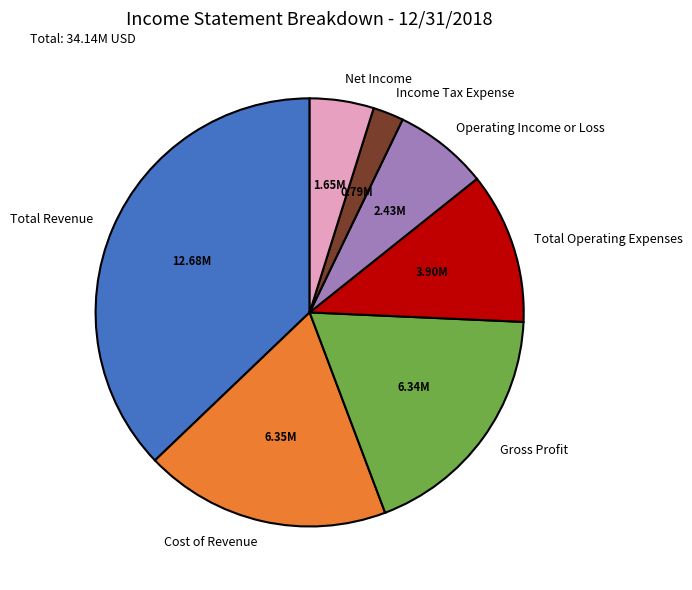

Does Cost of Revenue represent more than half of the total?

No